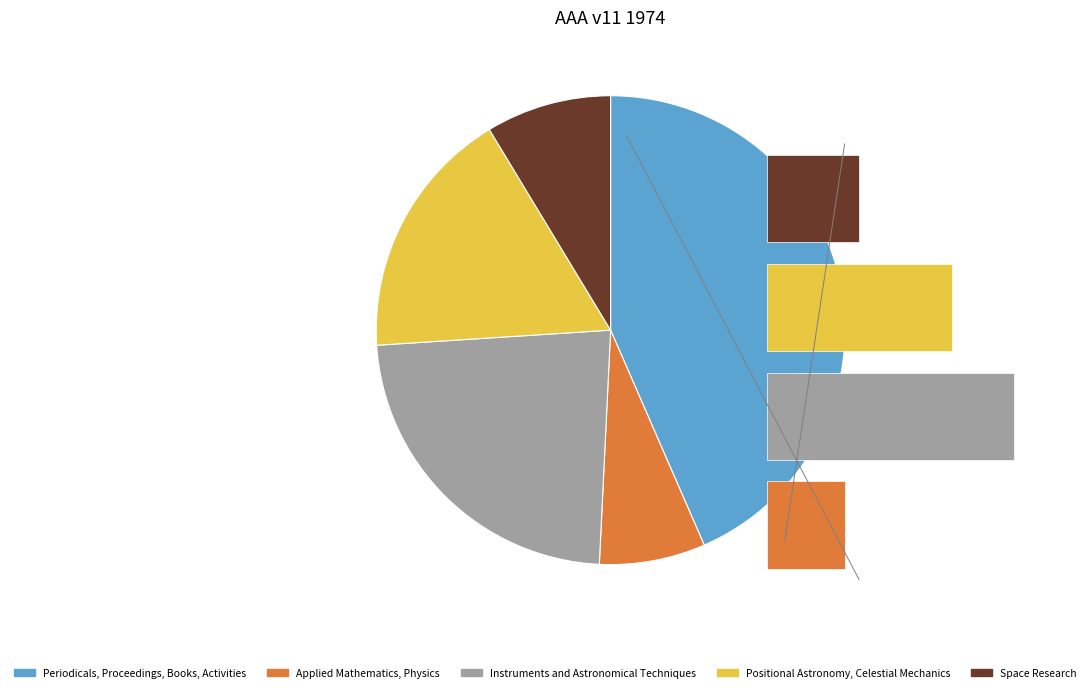

The Space Research slice represents 9% of the pie. True or false?

True